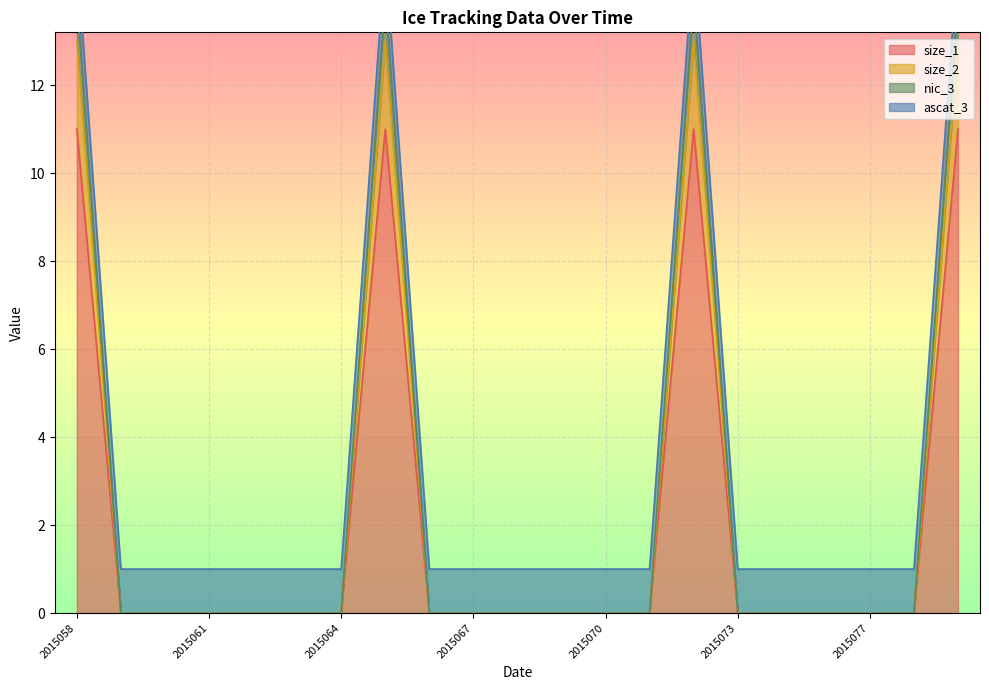

True or false: size_1 and nic_3 cross at least once.

False